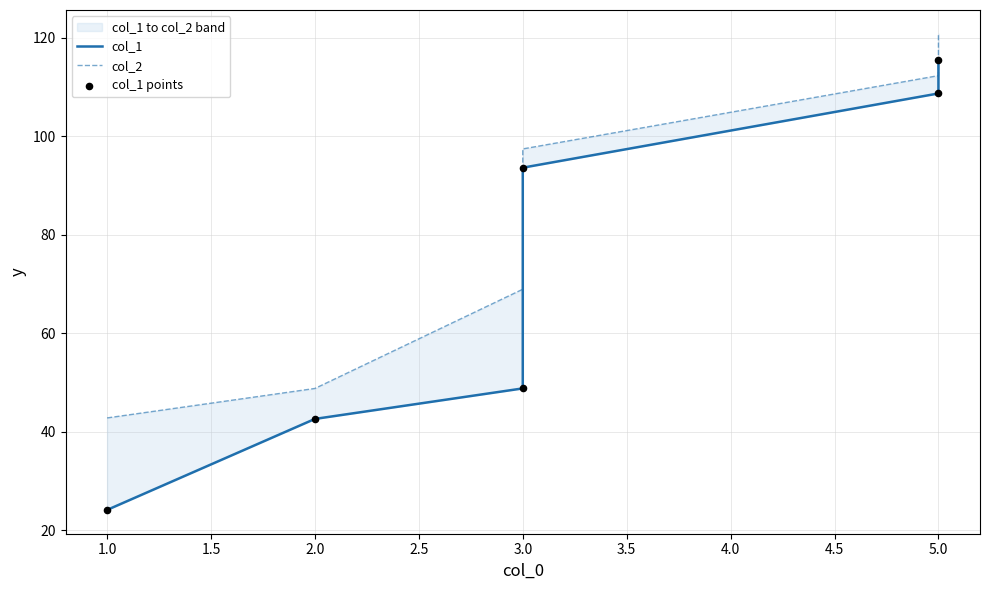

Is the value of col_1 at 3.0 greater than the value of col_1 points at 2.0?

Yes